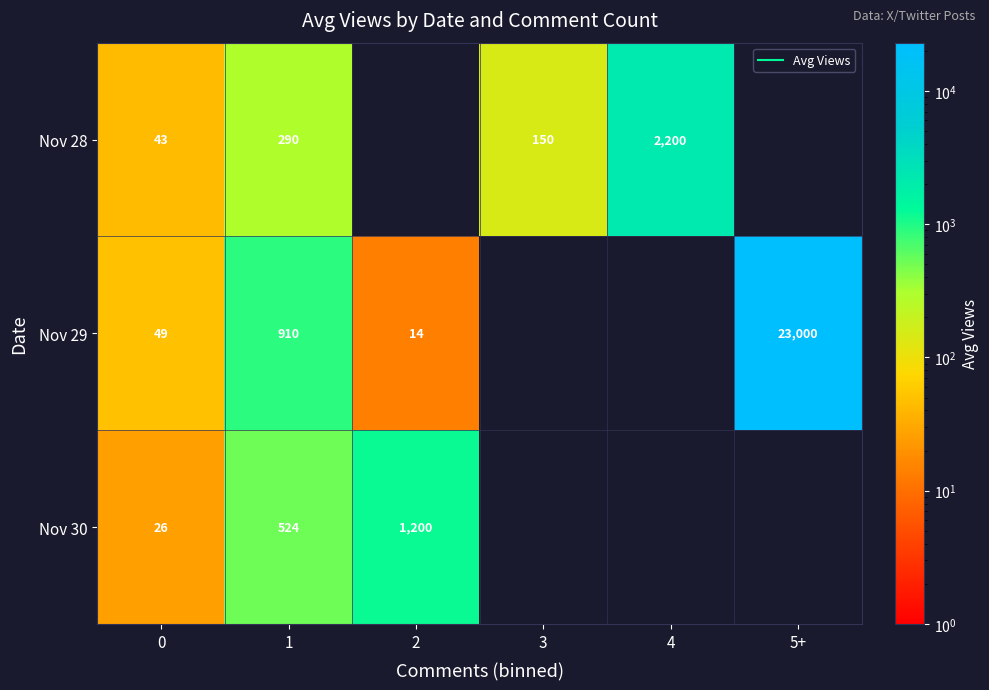

True or false: Nov 30 has a value of 26.8 at 0.

True